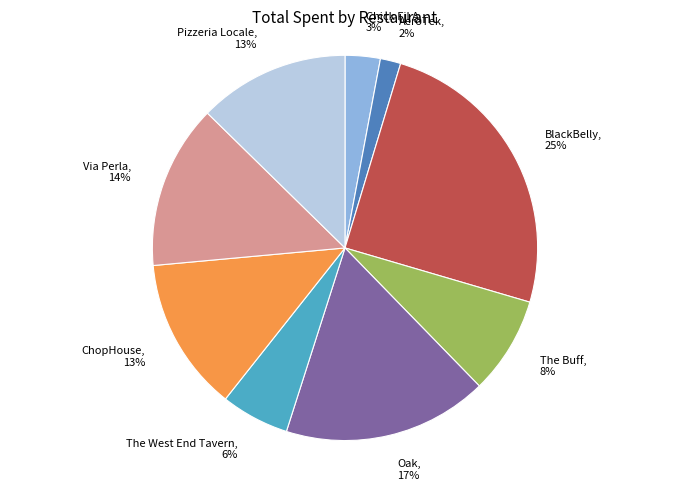

Which category has the biggest portion of the pie?

BlackBelly